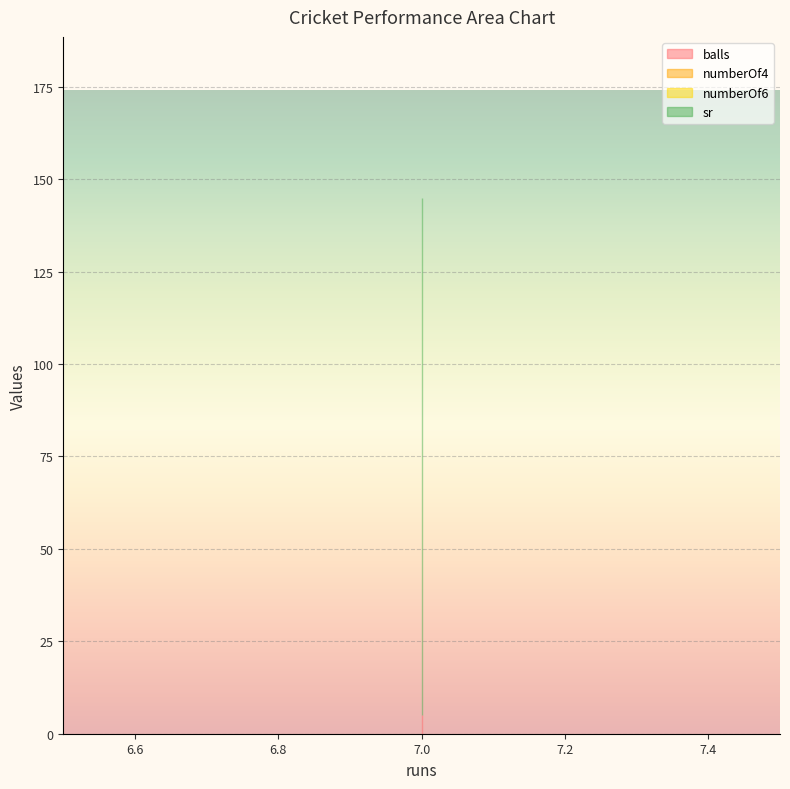

What is the highest value of the balls series?

5